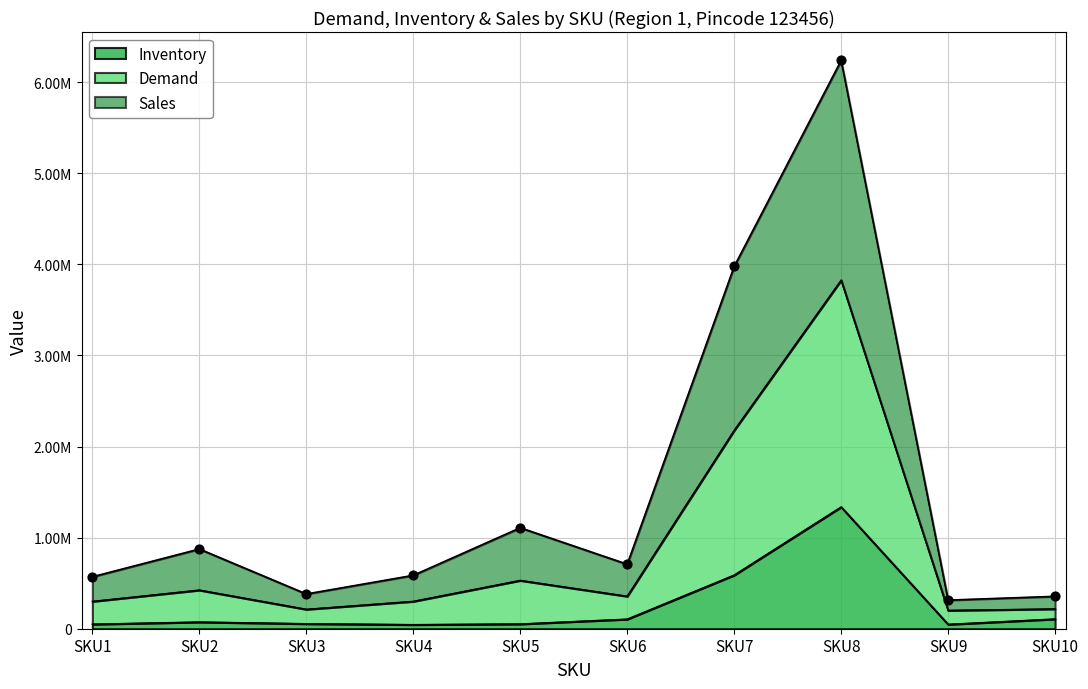

At which category is the sum across all series the highest?

SKU8